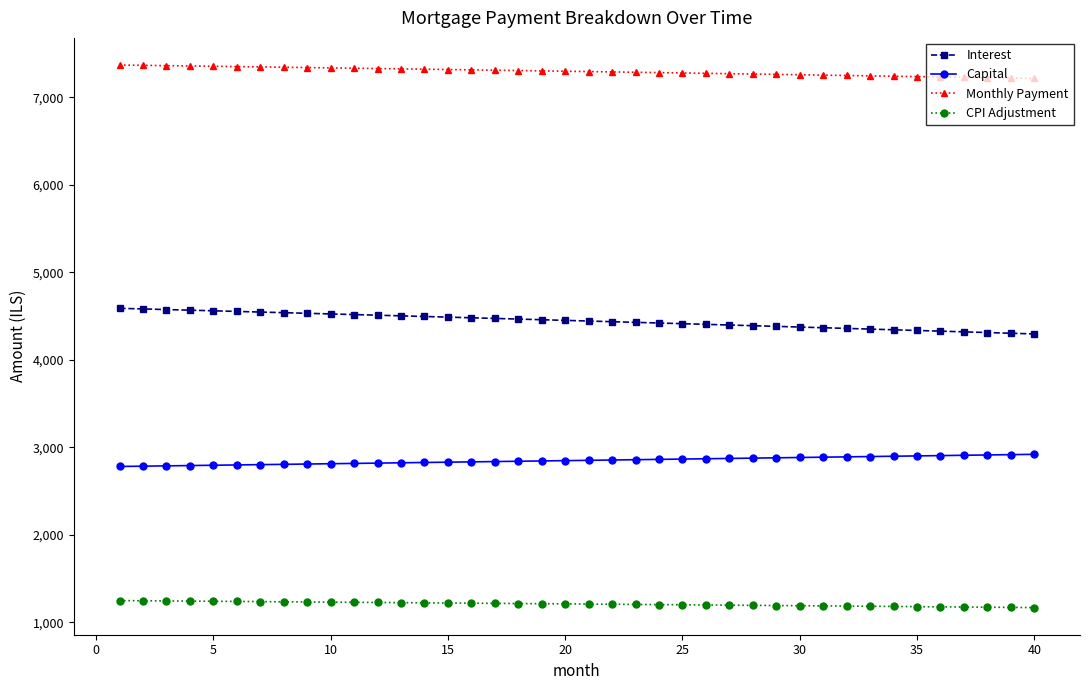

True or false: Interest and Capital intersect in this chart.

False